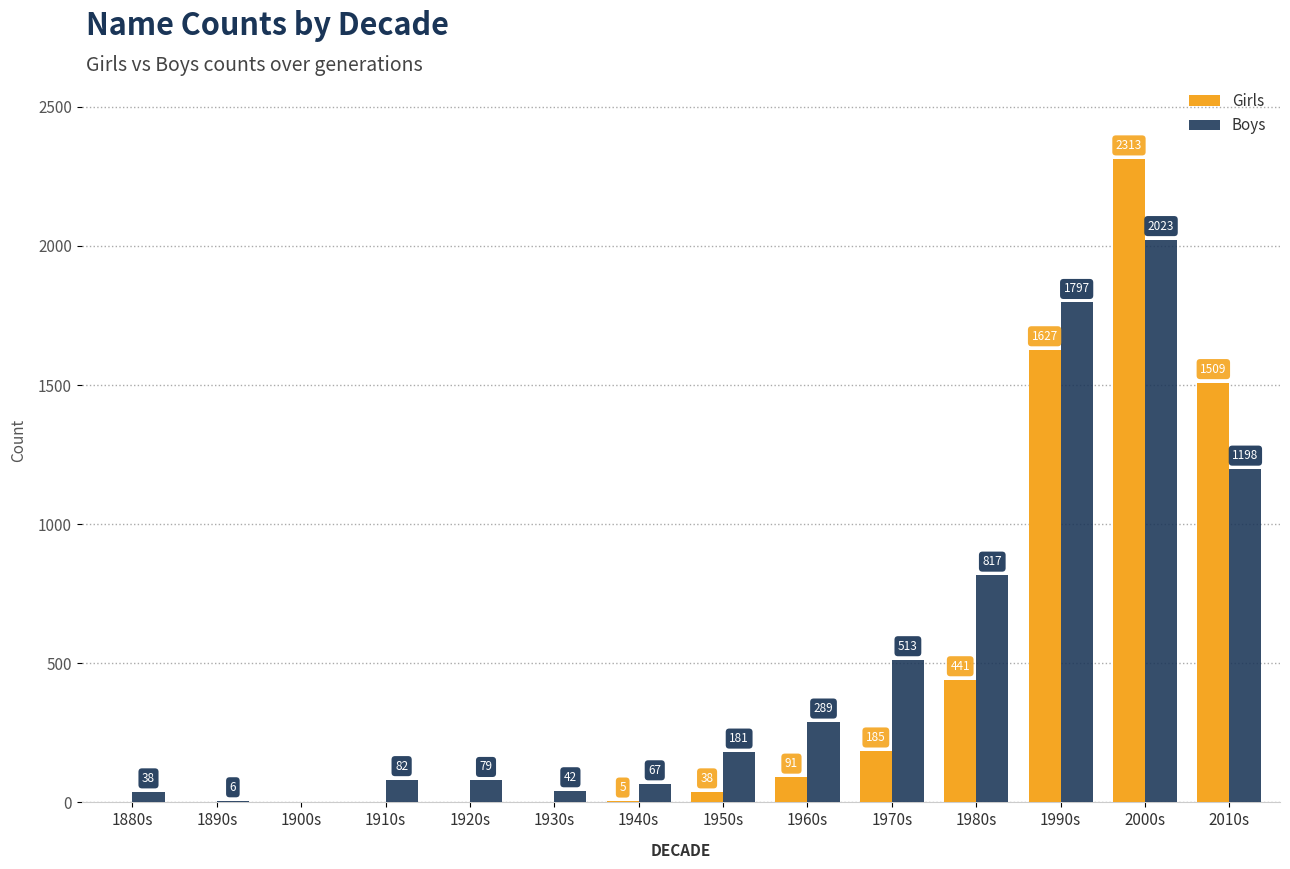

What is the approximate value of Girls at 2010s, to the nearest 100?

1500